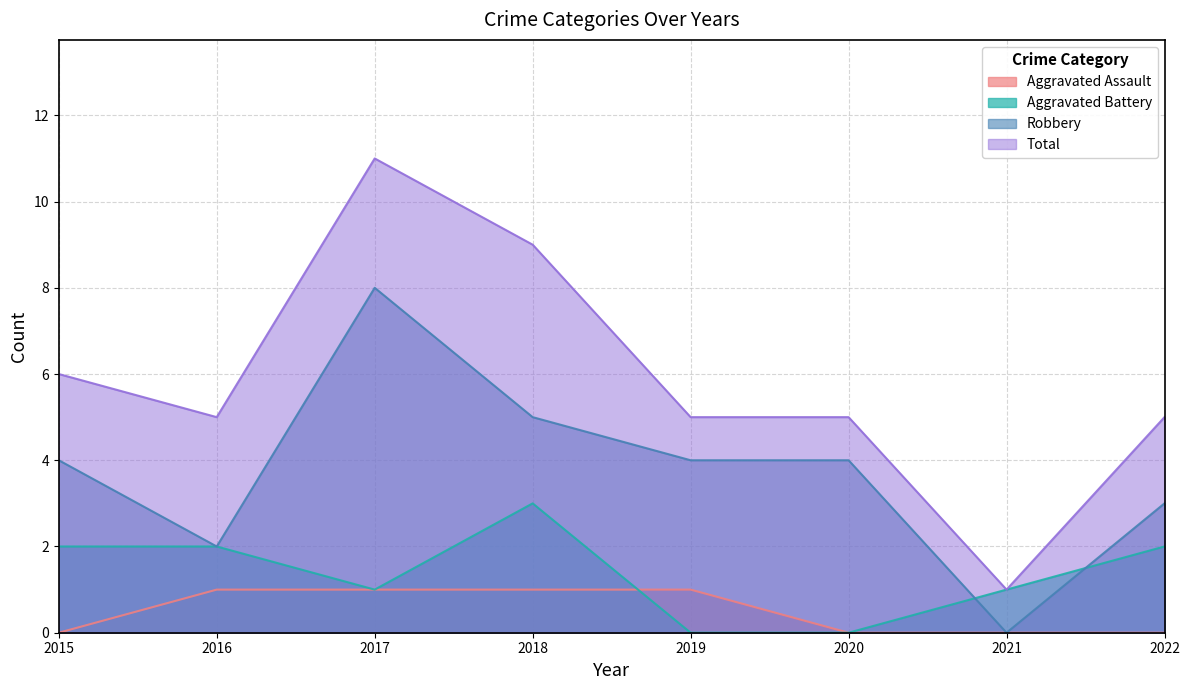

What are all the series names shown in the legend?

Aggravated Assault, Aggravated Battery, Robbery, Total